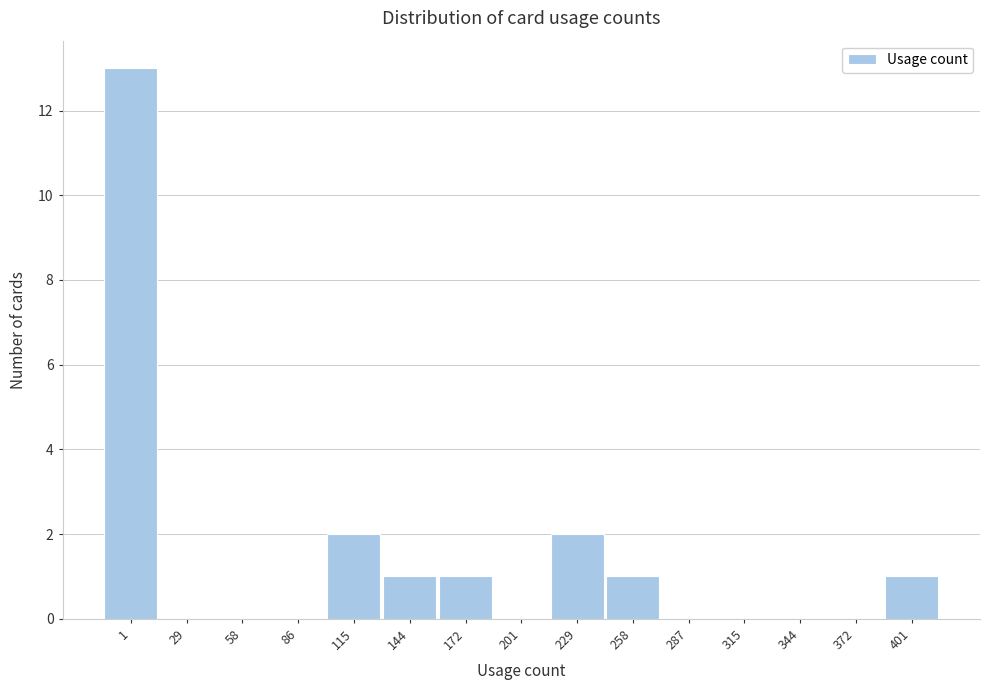

Reading left to right, transcribe all the data shown in this chart.

1=13	29=0	58=0	86=0	115=2	144=1	172=1	201=0	229=2	258=1	287=0	315=0	344=0	372=0	401=1